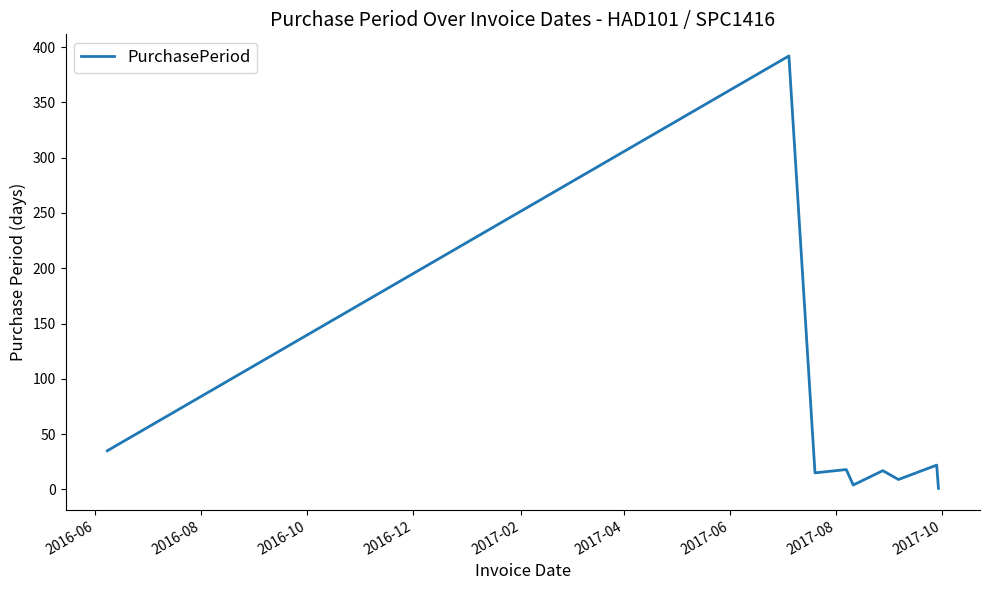

What is the difference between the maximum and minimum values?

391